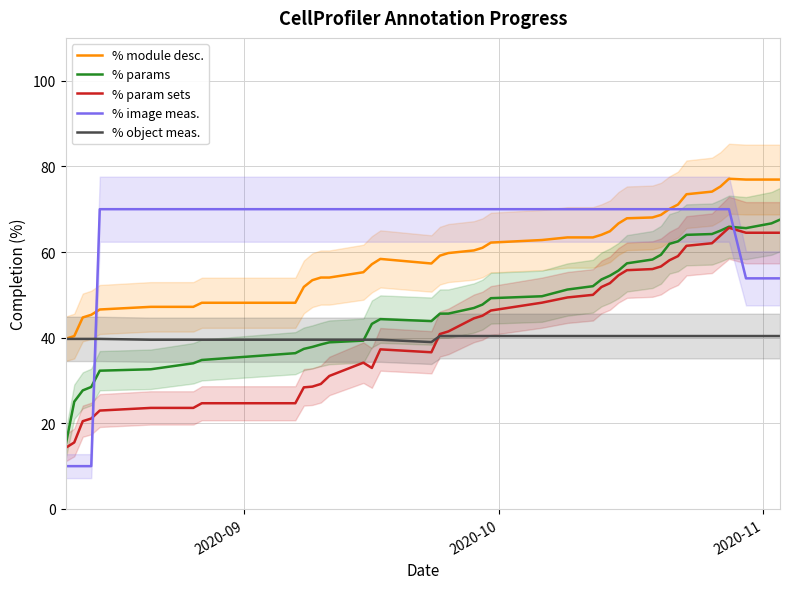

Which series ends up on top after the final intersection of % image meas. and % object meas.?

% image meas.